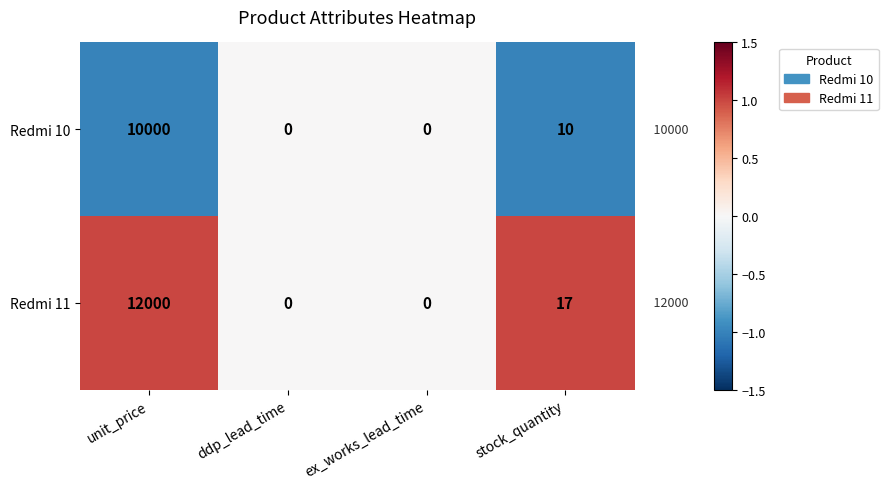

Reading left to right, extract all data points from this chart.

Redmi 10: 10000	0	0	10
Redmi 11: 12000	0	0	17